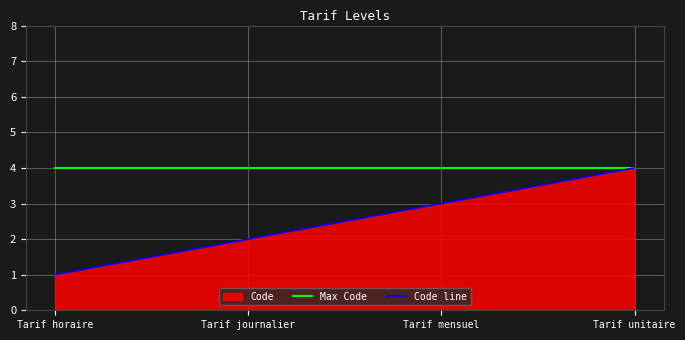

What position from the right is Tarif horaire?

4